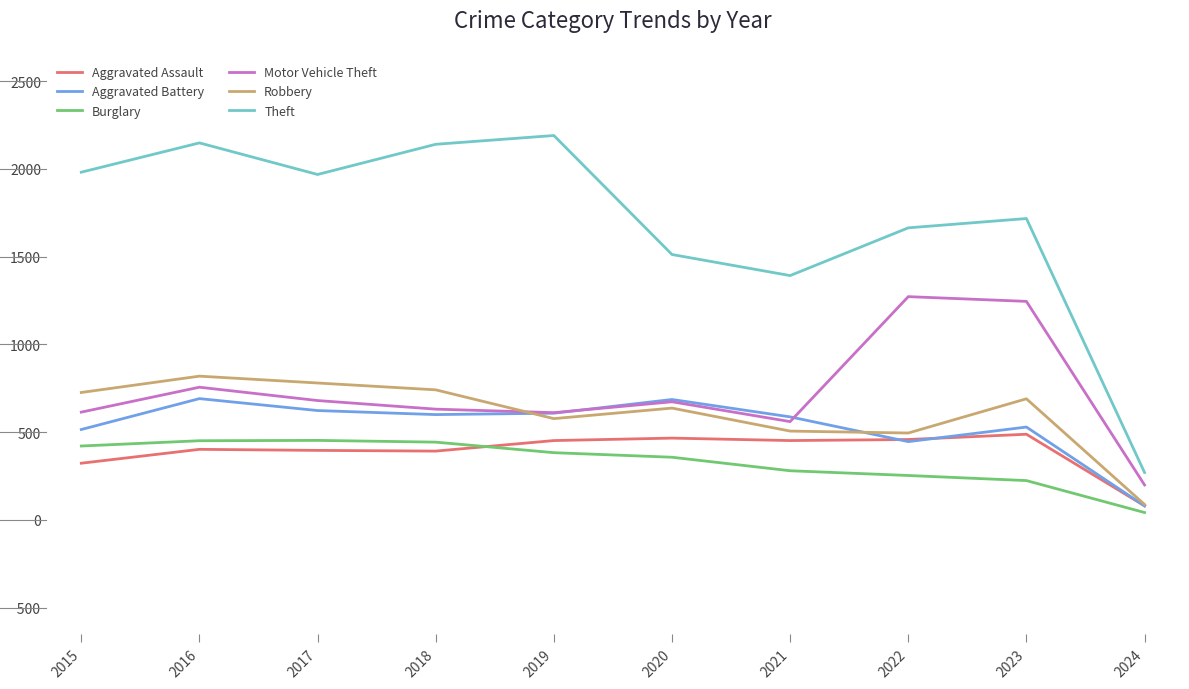

What is the total value across all series at 2018?

4947